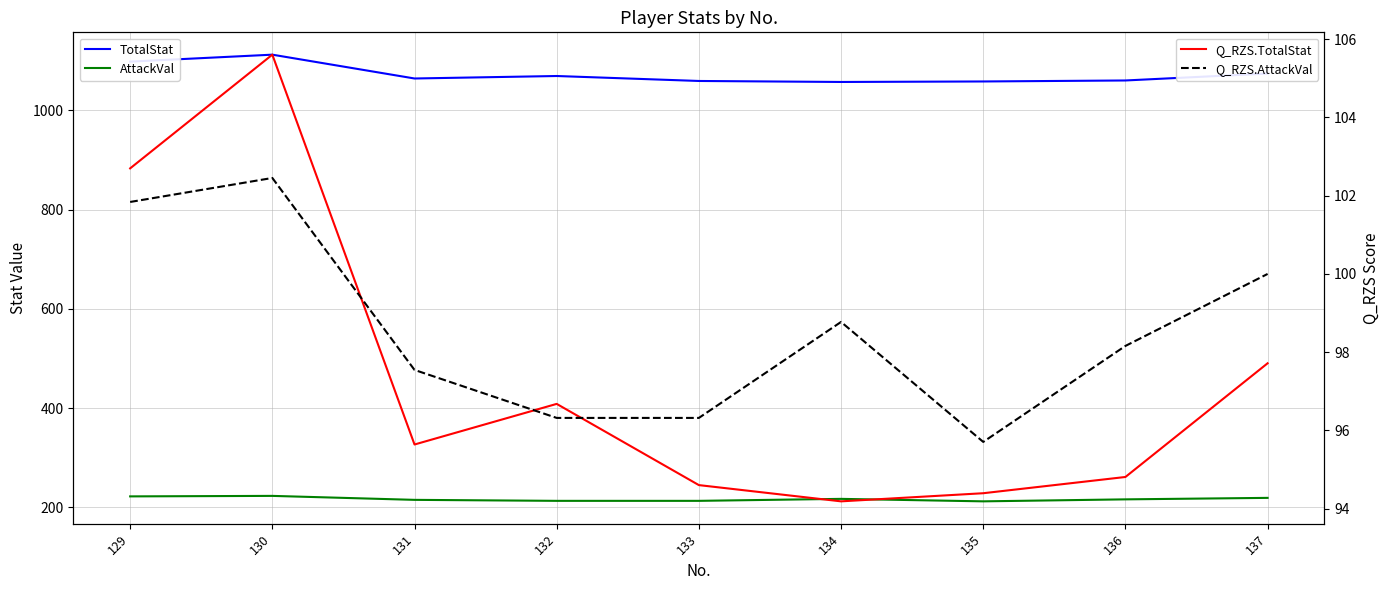

True or false: Q_RZS.TotalStat has a value of 167.8 at 136.

False